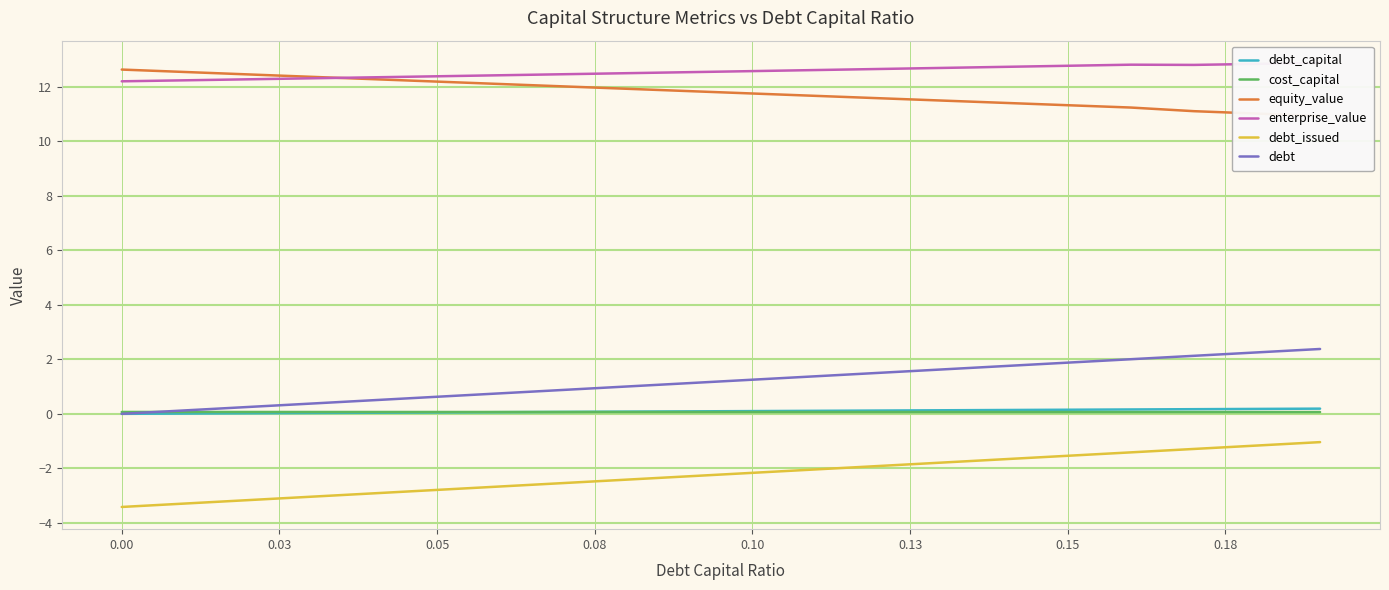

What is the maximum value for debt_issued?

-1.0